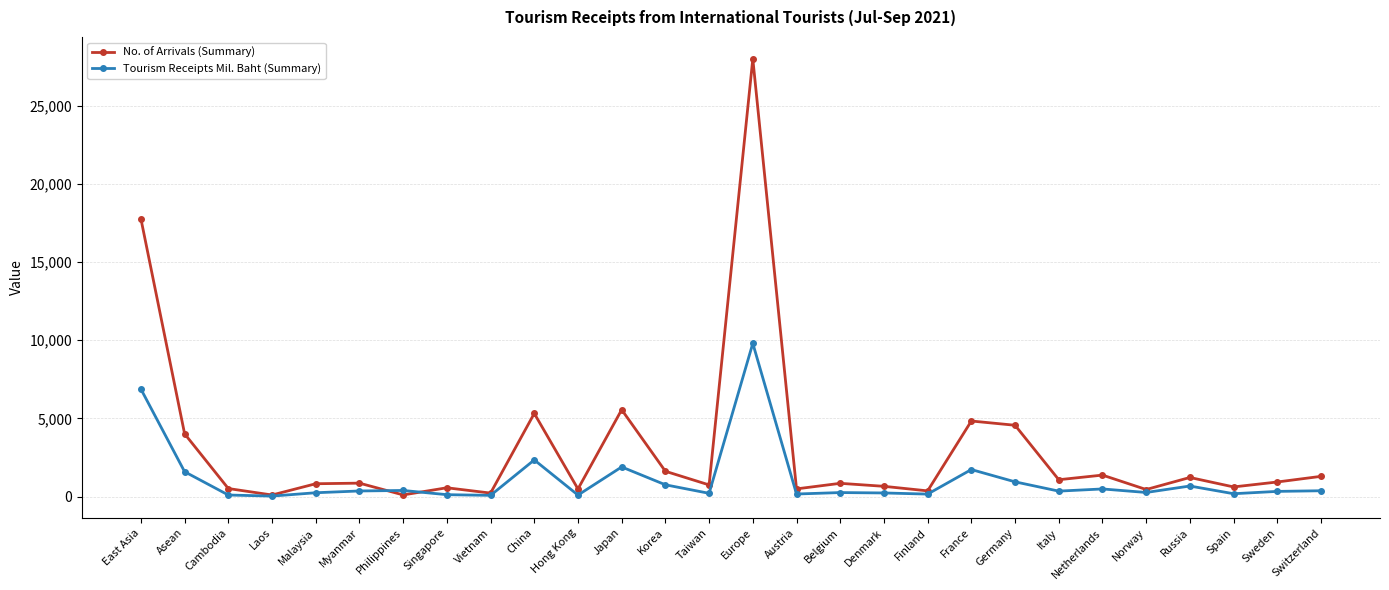

At France, list the series in order from smallest to largest.

Tourism Receipts Mil. Baht (Summary), No. of Arrivals (Summary)